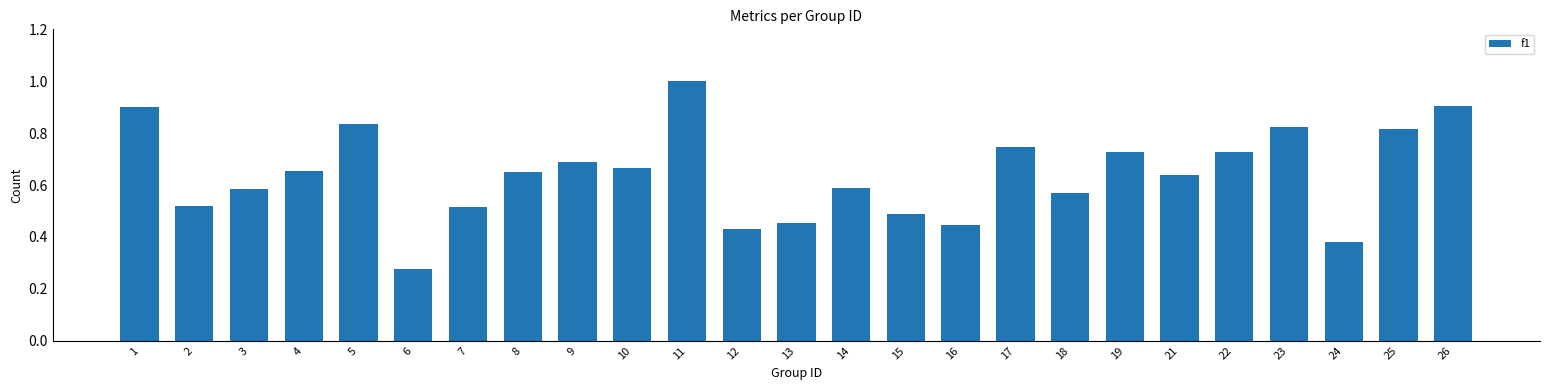

What is the value of the 25th bar from the left?

0.9